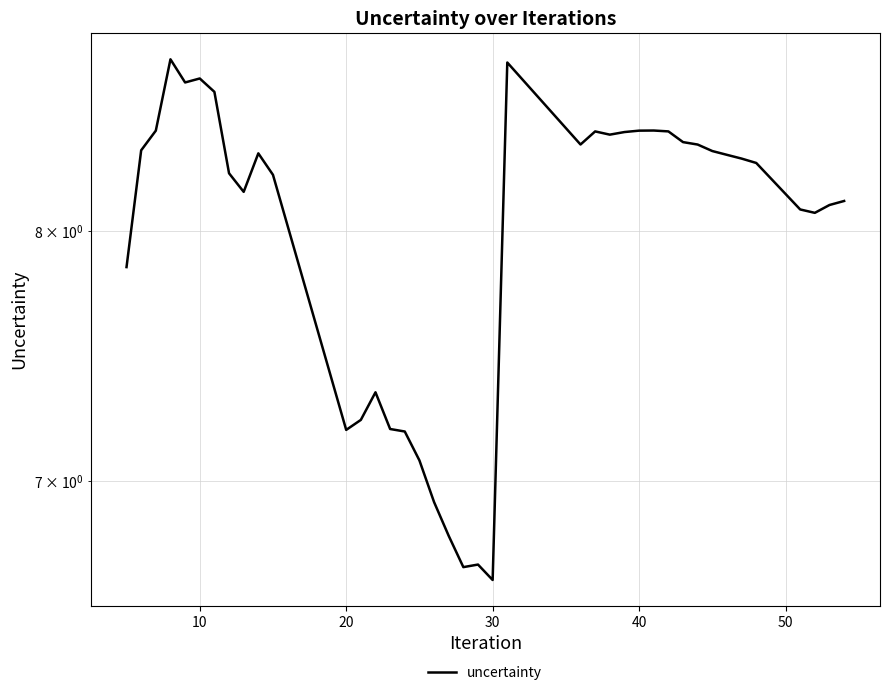

The chart shows a value of 4.9 at 10. True or false?

False